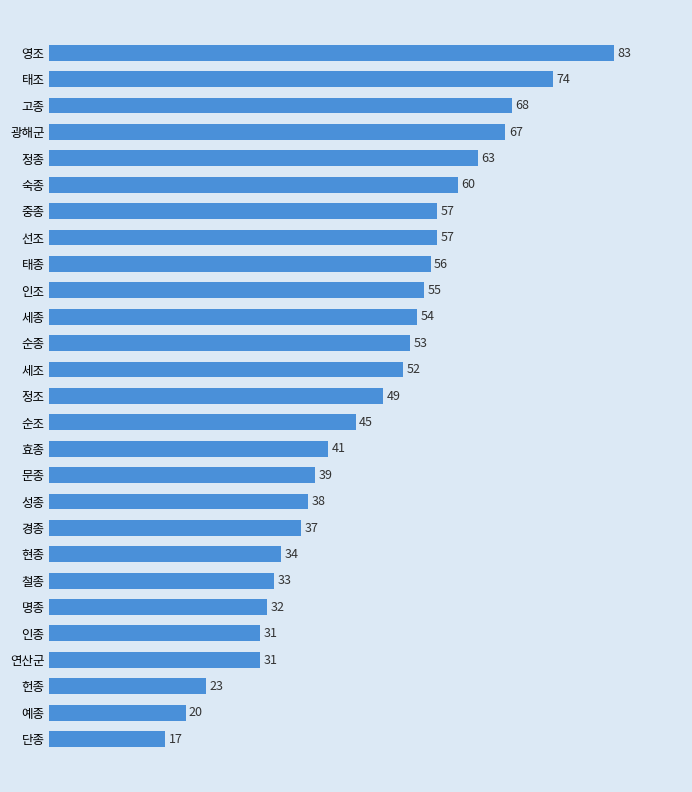

The chart shows a value of 10 at 연산군. True or false?

False